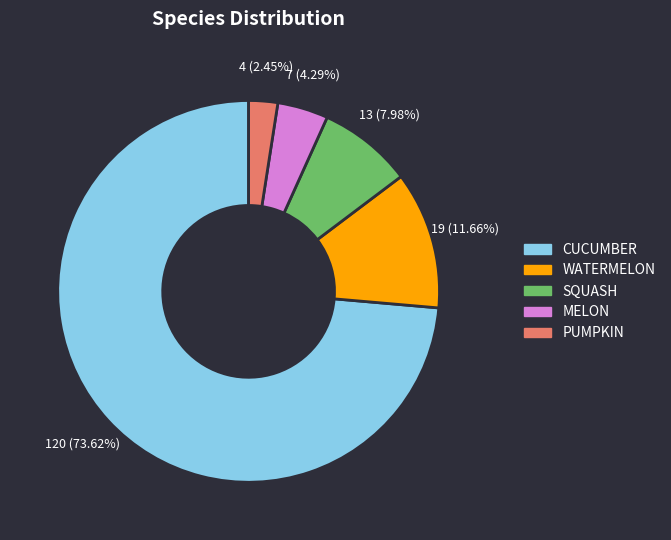

To the nearest percent, what is the average slice percentage?

20%